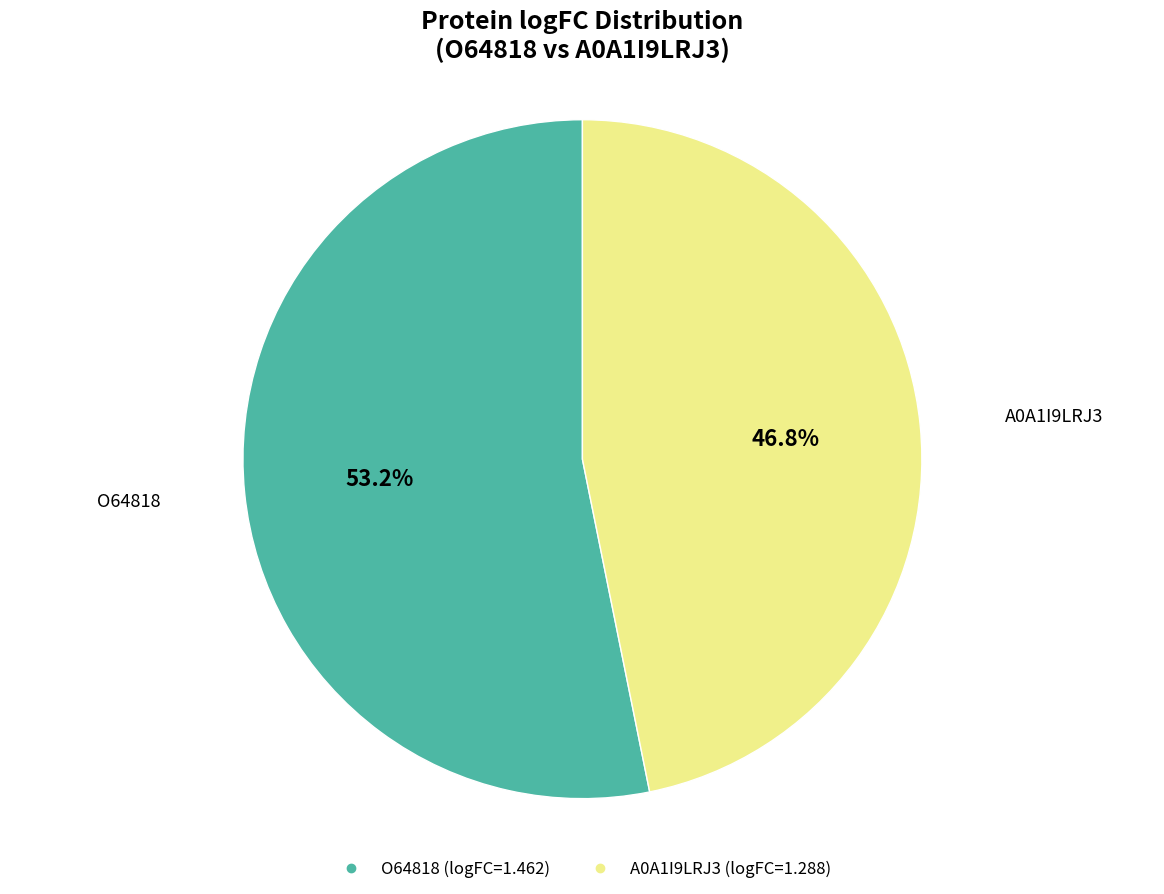

Does any single category account for the majority?

Yes